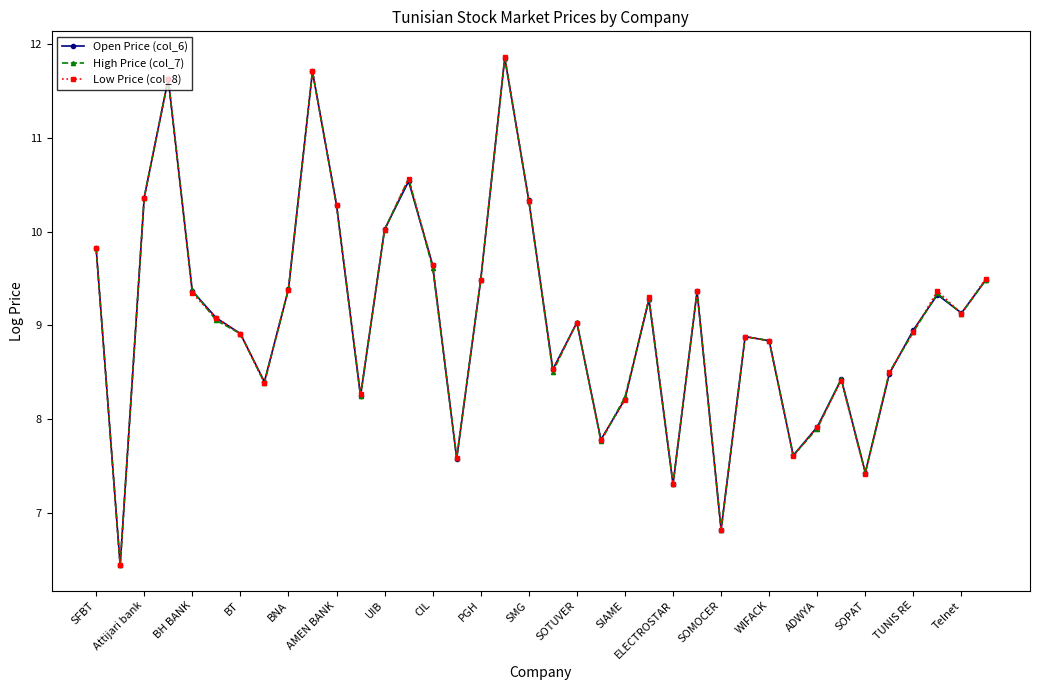

Rank the series by their average value, from highest to lowest.

Low Price (col_8), Open Price (col_6), High Price (col_7)